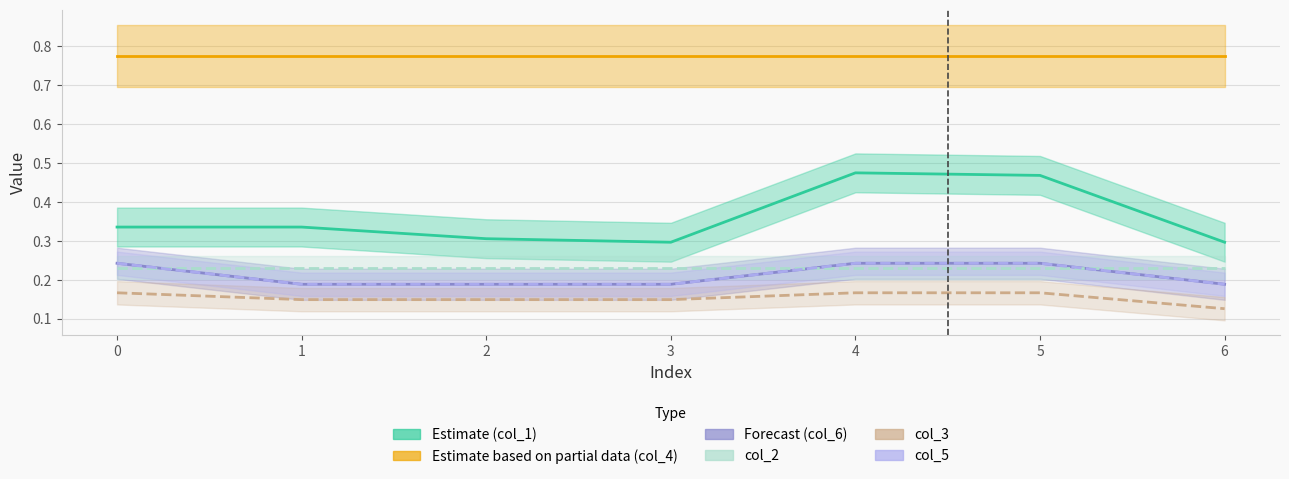

The value of col_3 at 0 is 0.2. True or false?

True